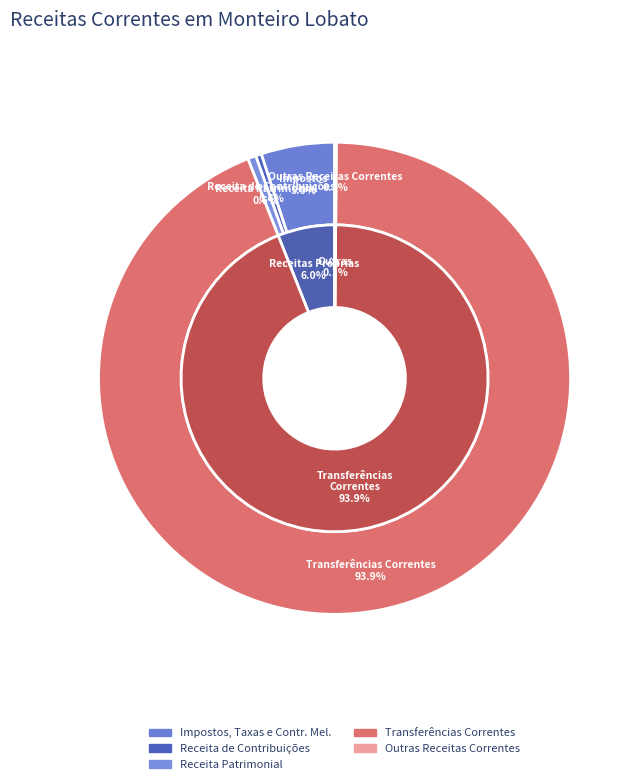

How many segments does this pie chart have?

5